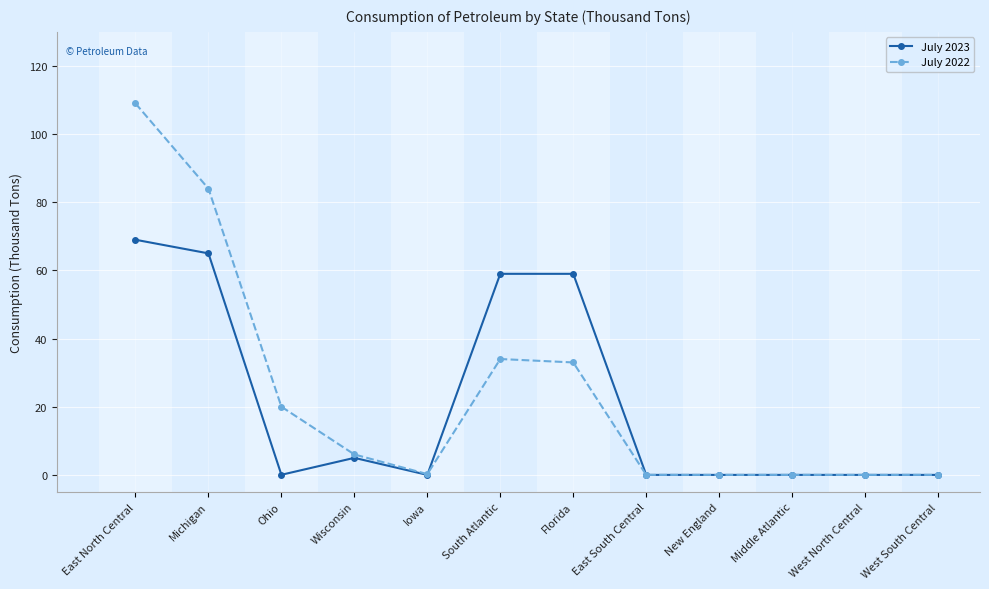

What is the difference between the maximum and minimum values in the July 2023 series?

69.0